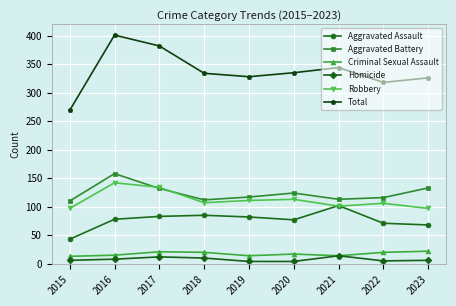

Is the value of Homicide at 2015 greater than the value of Aggravated Battery at 2020?

No